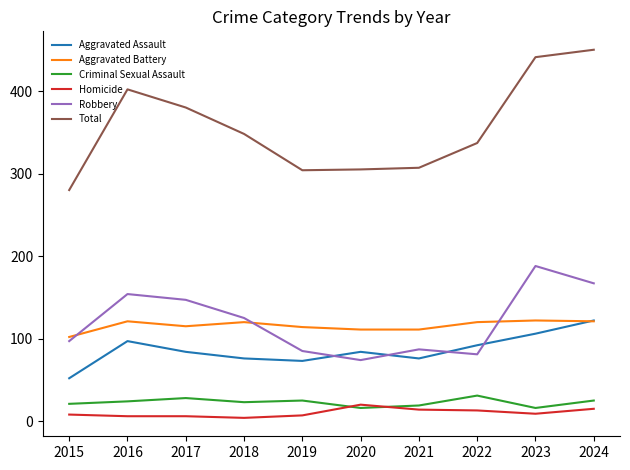

The Total series shows 307 at 2021. True or false?

True